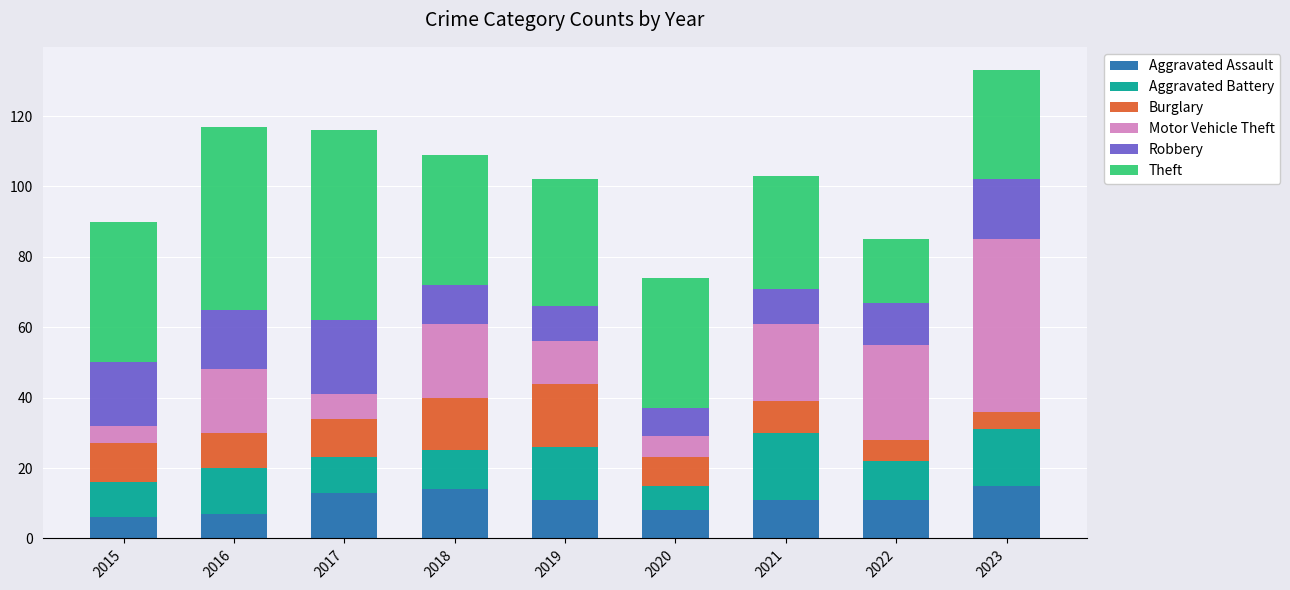

What is the difference between the second highest and second lowest values in the Aggravated Assault series?

7